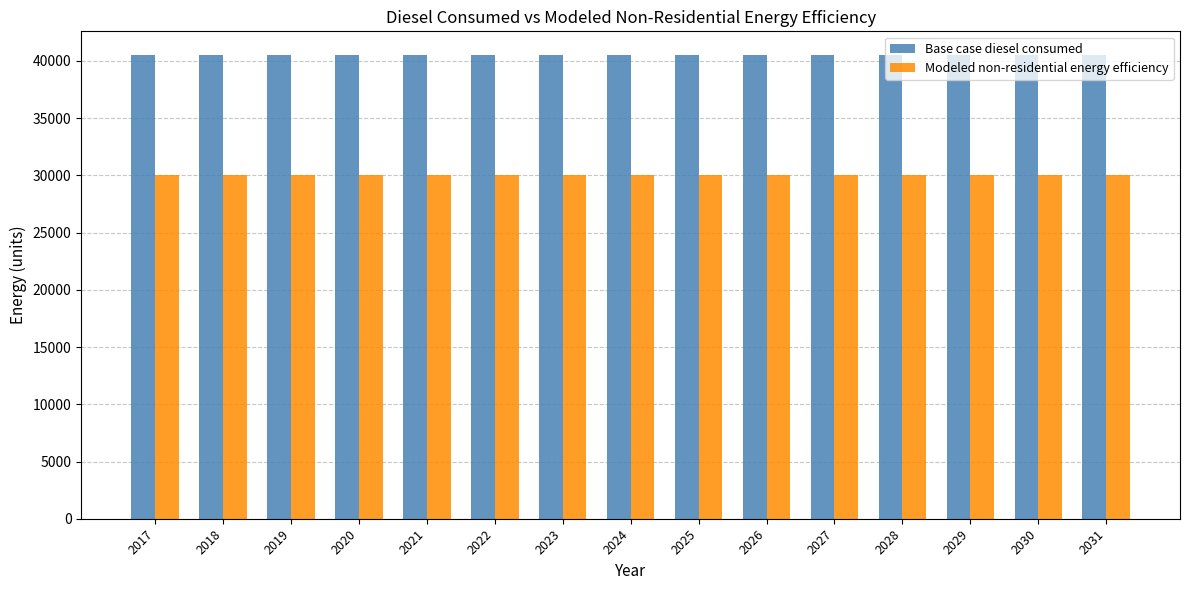

What is the approximate value of Modeled non-residential energy efficiency at 2024?

30016.5